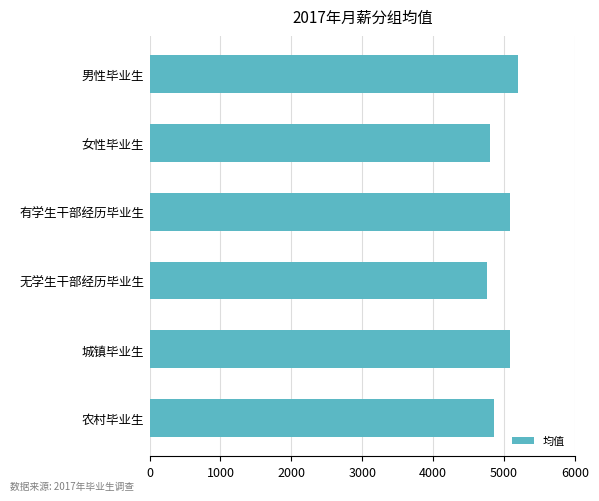

The chart shows a value of 9014.1 at 男性毕业生. True or false?

False